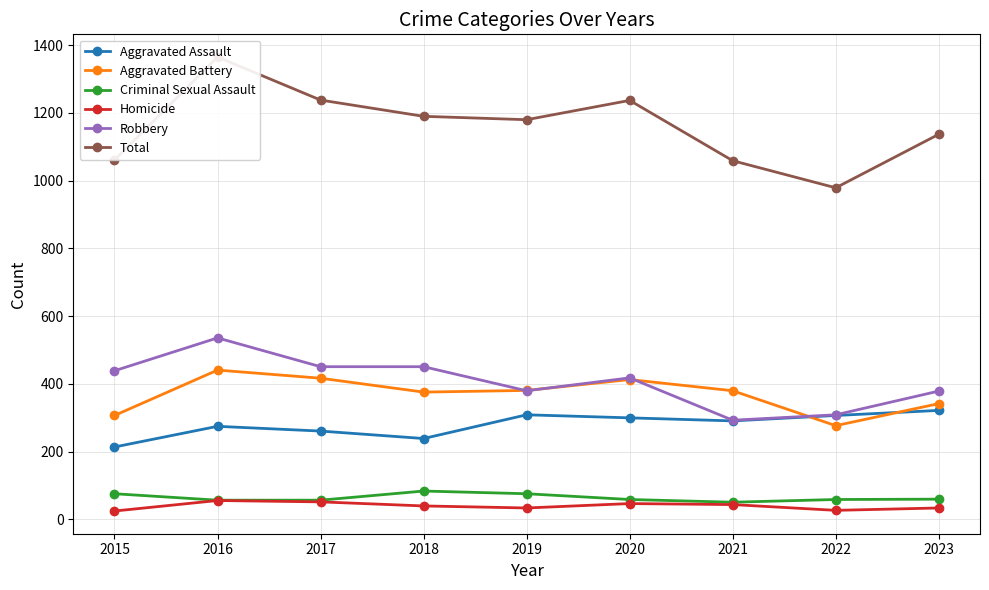

Which has a higher value, 2020 or 2015?

2020